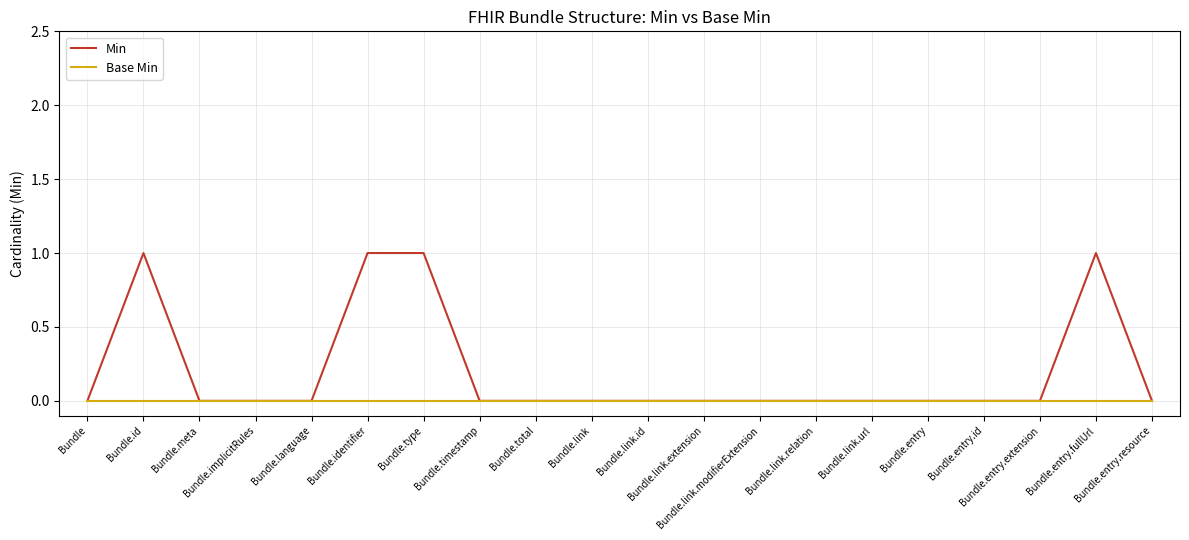

Rank the series by their maximum value, from highest to lowest.

Min, Base Min